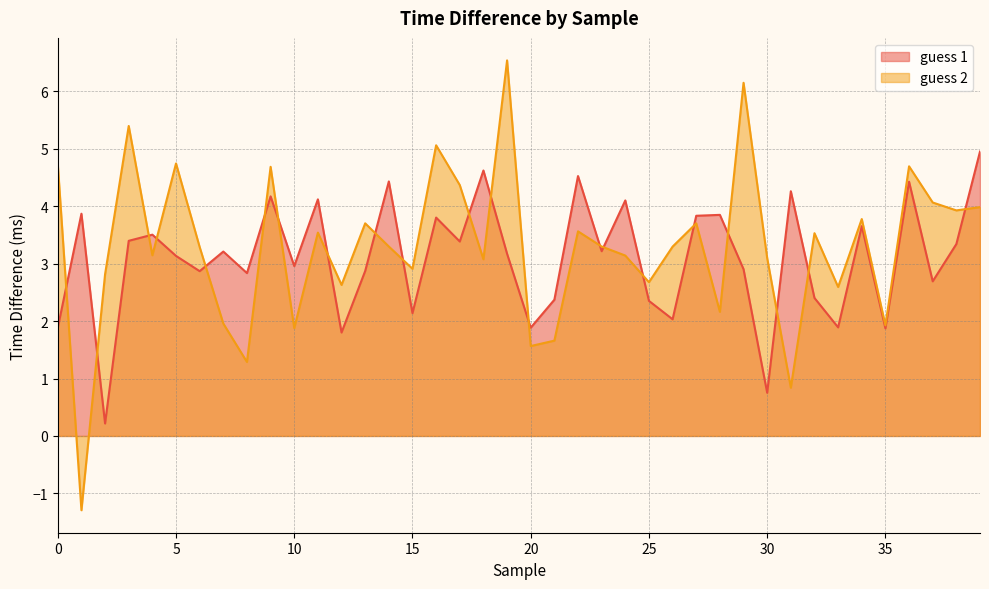

True or false: guess 2 and guess 1 intersect in this chart.

True